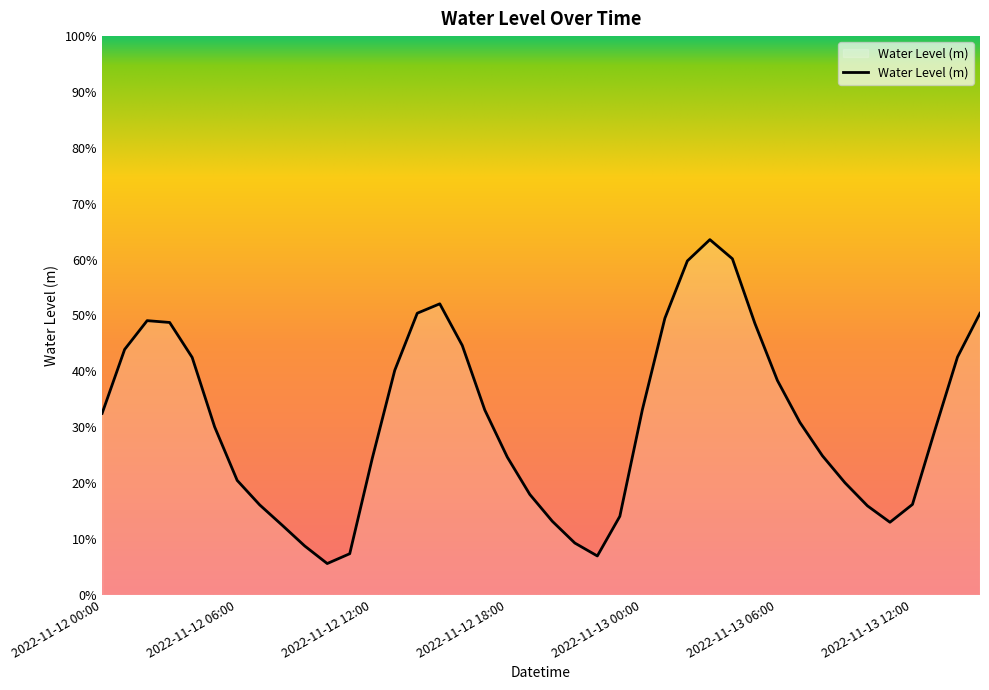

Does the chart display data point markers on the line(s)?

No